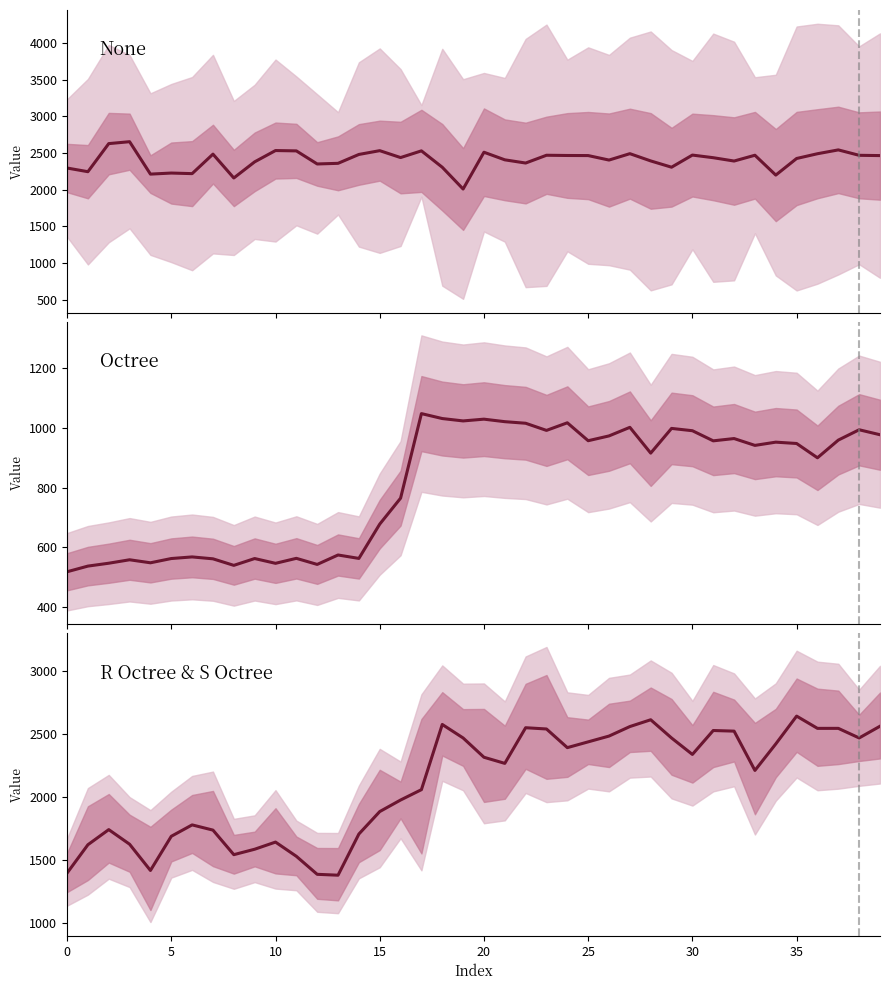

How many values in the None (col) series are below 2436?

20